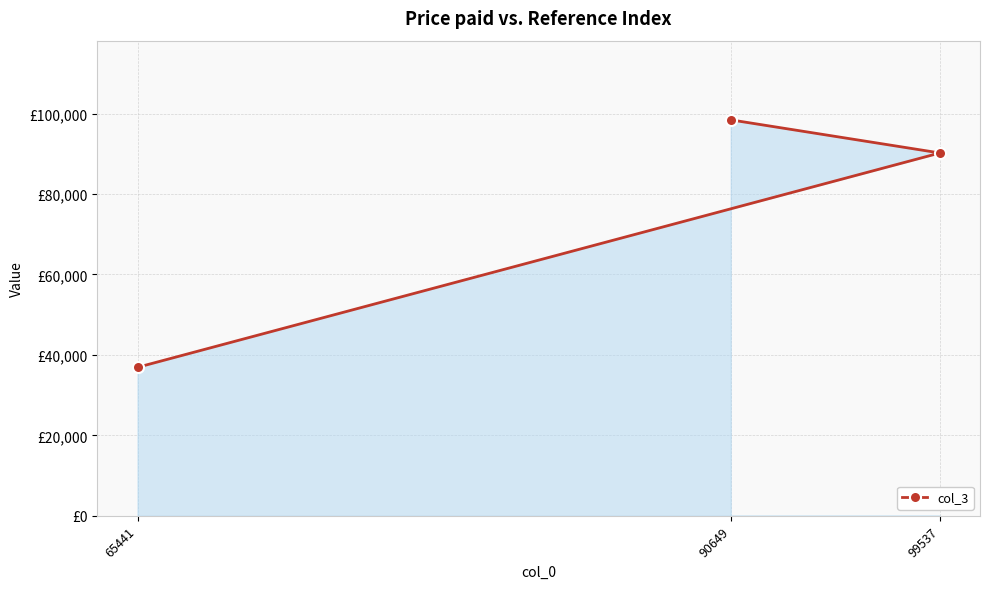

Between 90649 and 65441, which is larger?

90649